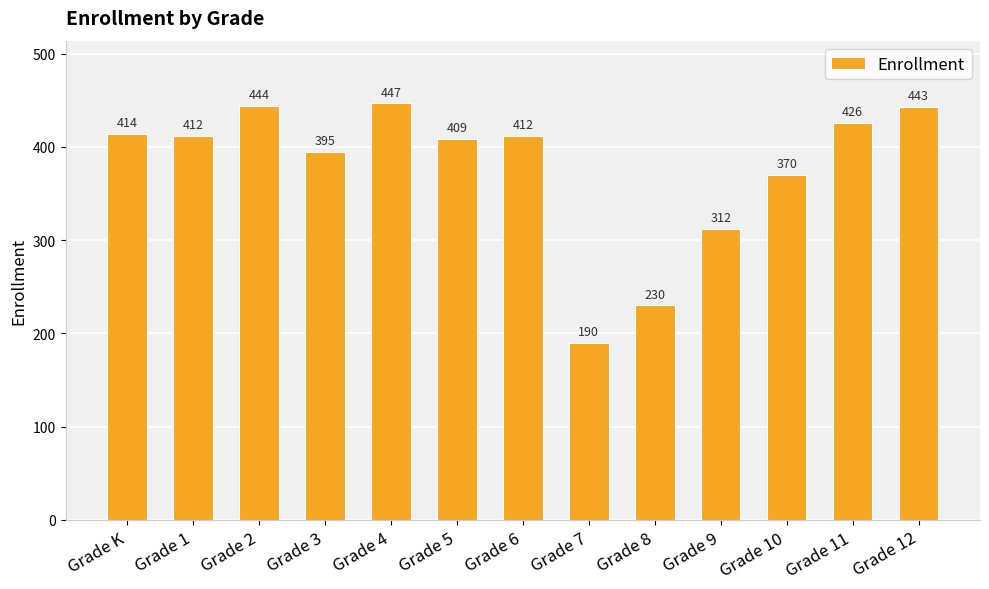

How many categories are shown in the chart?

13